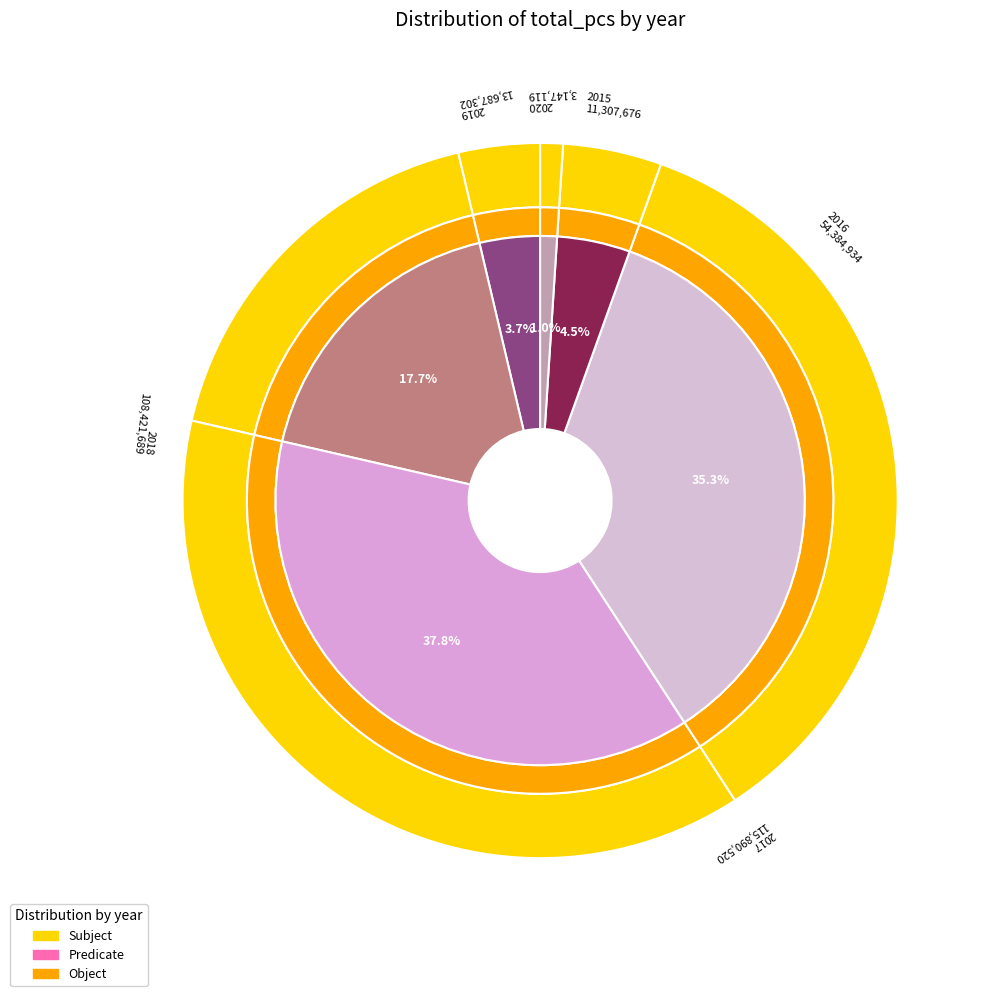

What is the smallest slice in the pie chart?

2020